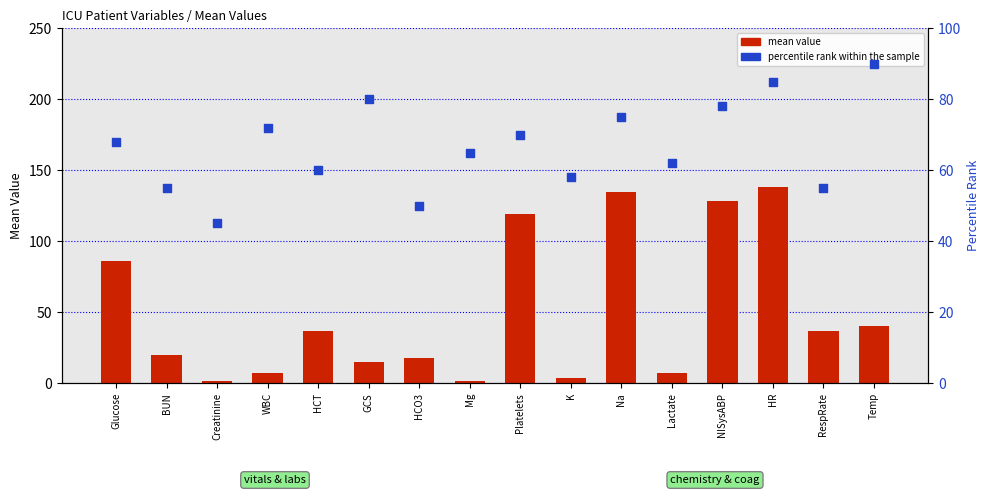

Is the value of percentile rank within the sample at K greater than the value of mean value at Mg?

Yes